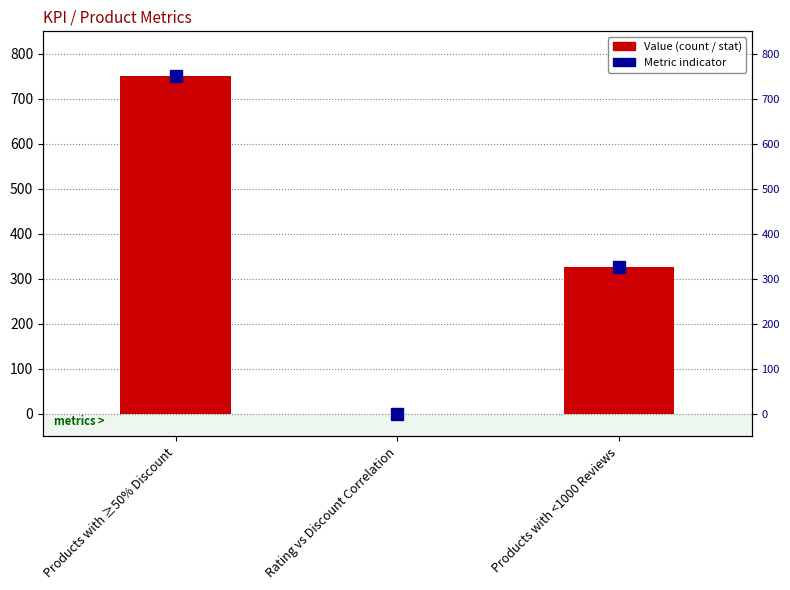

What is the change in value from Rating vs Discount Correlation to Products with <1000 Reviews?

+326.2